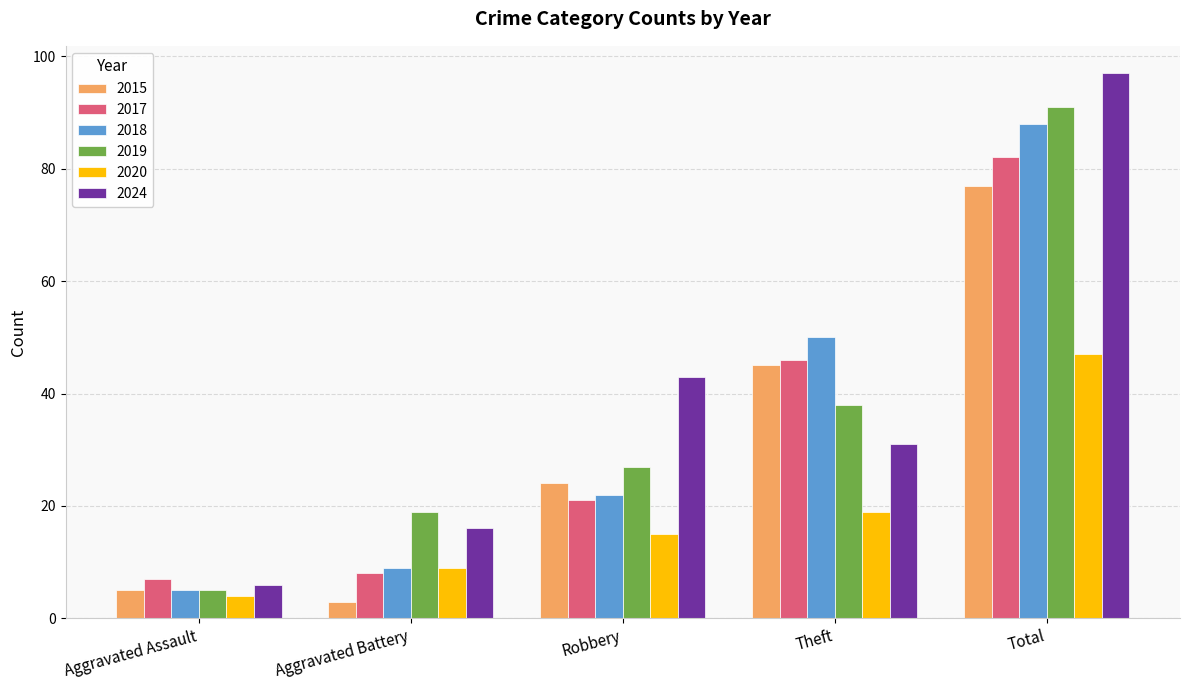

What are all the series names shown in the legend?

2015, 2017, 2018, 2019, 2020, 2024